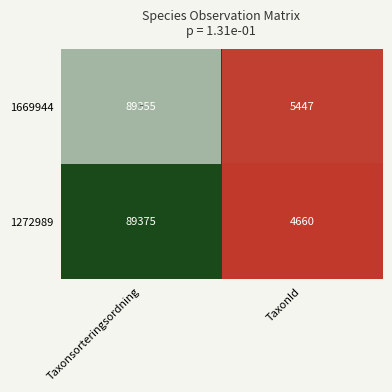

At which category does the chart reach its peak across all series?

Taxonsorteringsordning